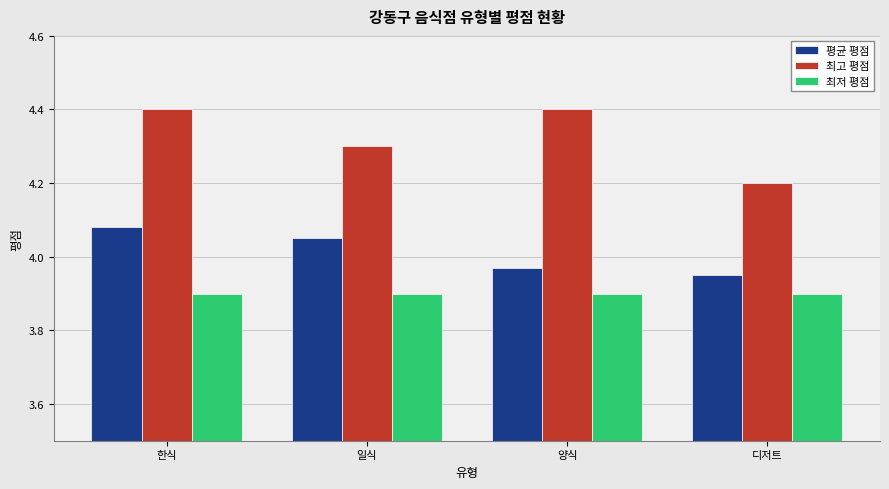

The value of 평균 평점 at 양식 is 1.1. True or false?

False